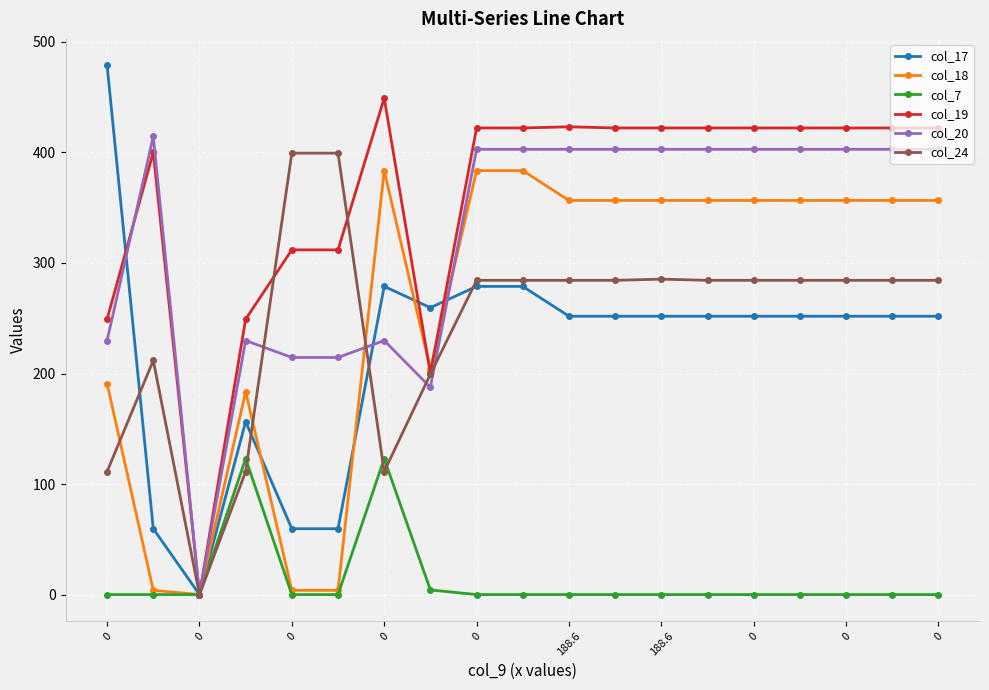

True or false: col_19 has more than 1 interior local peaks.

True